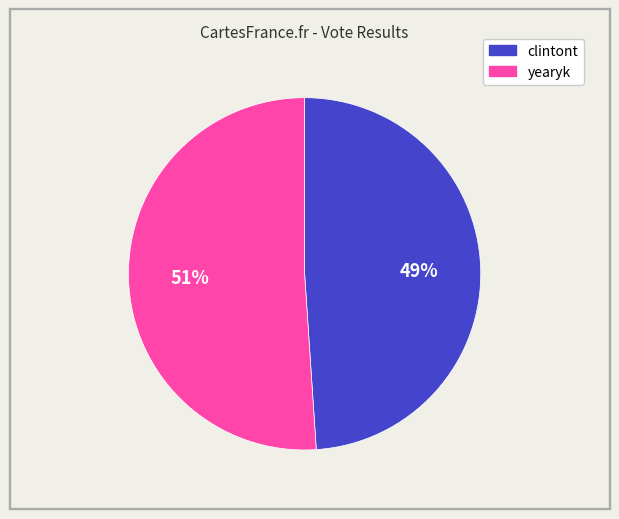

Between yearyk and clintont, which is larger?

yearyk